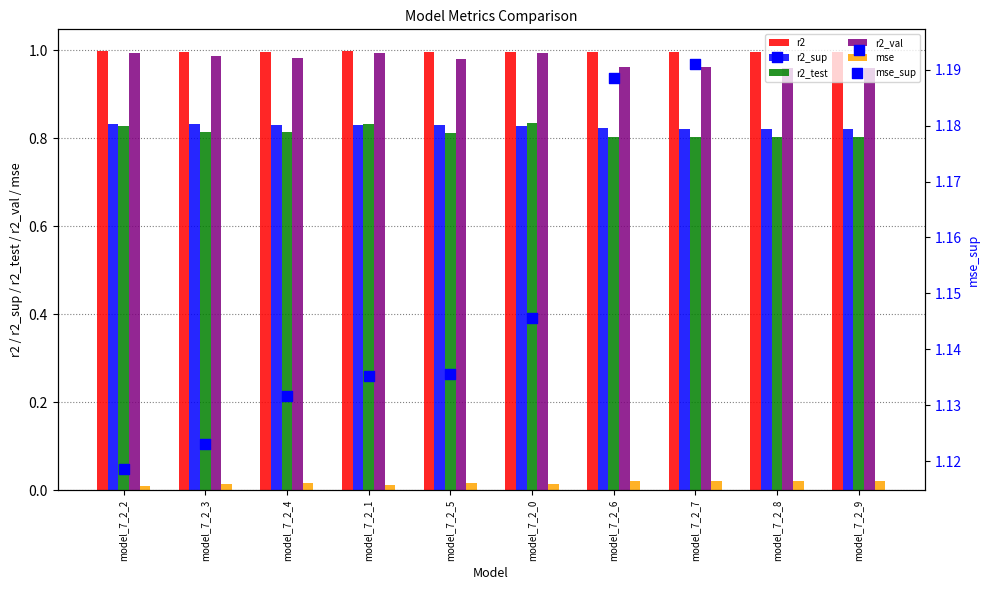

At how many categories does at least one series exceed 0?

10